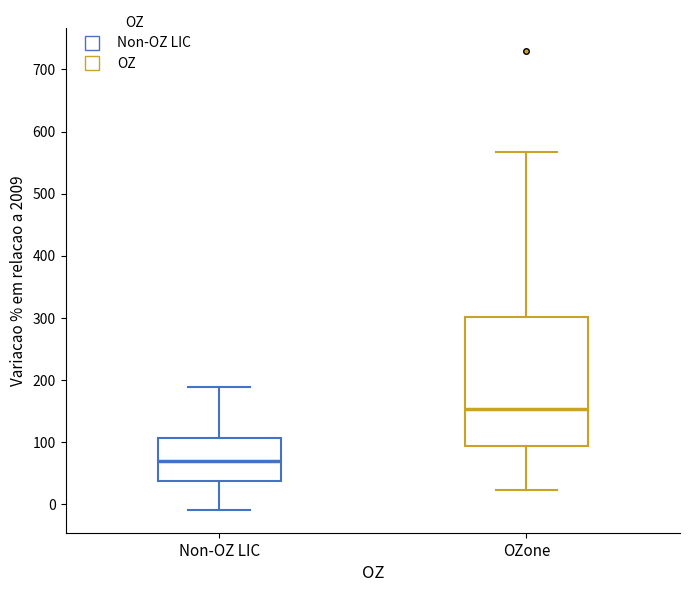

Reading left to right, transcribe this box plot: for each box, give where its median line is, the range the box spans, and where its two whiskers end, as read against the y-axis. The values are not printed on the chart, so give them approximately, as read against the axis.

Non-OZ LIC: median 70, box 40 to 110, whiskers -10 to 190
OZone: median 150, box 90 to 300, whiskers 20 to 570